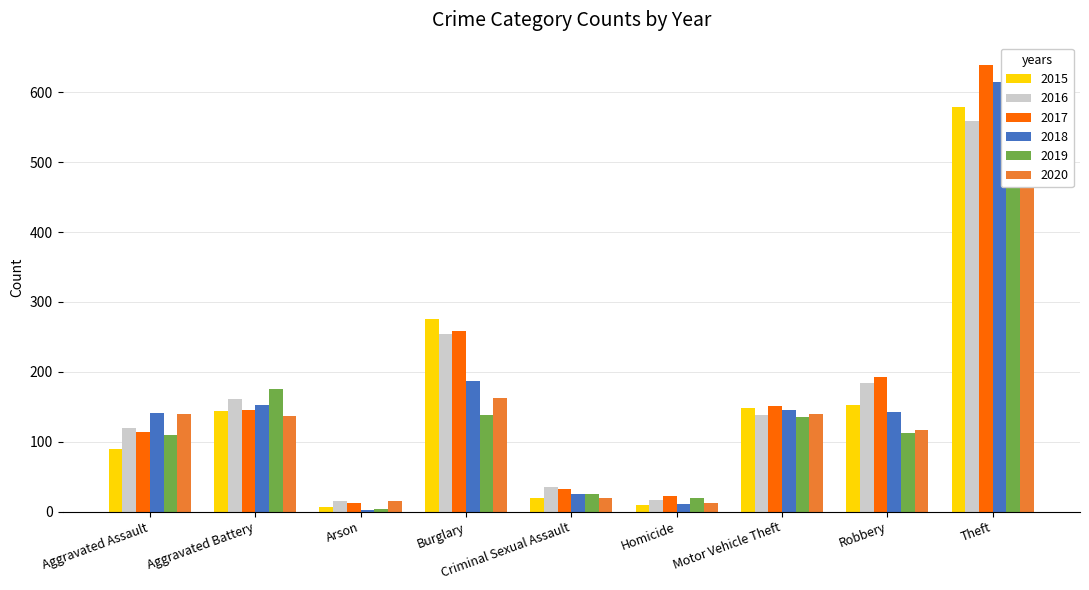

Which category has the lowest value across all series?

Arson